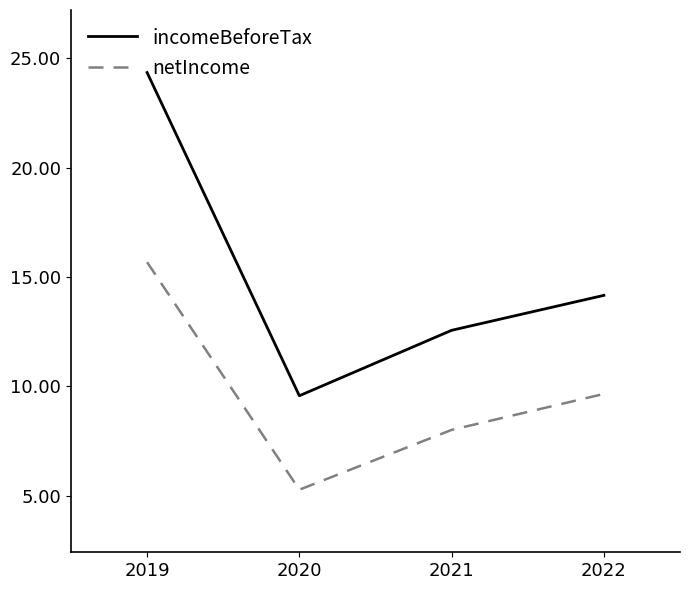

What is the difference between the maximum and minimum values in the netIncome series?

10.4